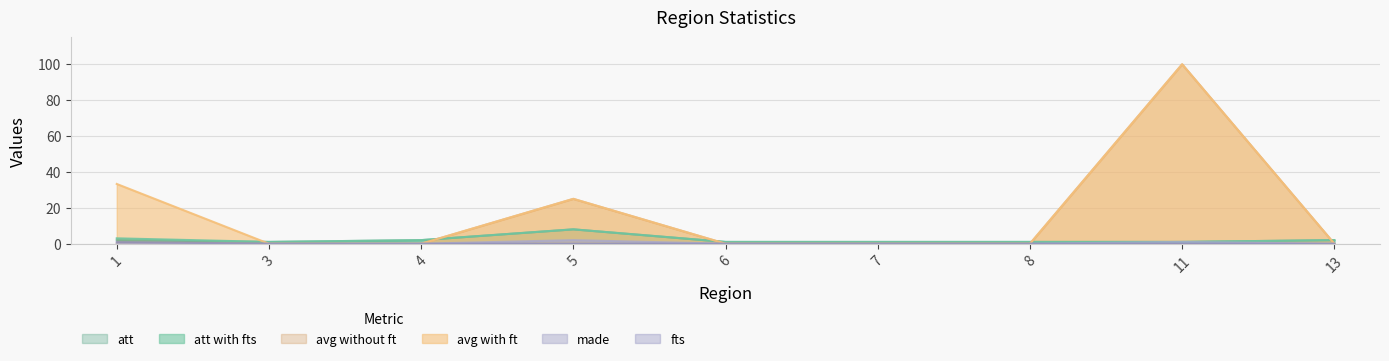

Reading left to right, extract all data points from this chart.

att with fts: 3.0	1.0	2.0	8.0	1.0	1.0	1.0	1.0	2.0
avg with ft: 33.3	0.0	0.0	25.0	0.0	0.0	0.0	100.0	0.0
made: 0.0	0.0	0.0	2.0	0.0	0.0	0.0	1.0	0.0
att: 2.0	1.0	2.0	8.0	1.0	1.0	1.0	1.0	2.0
avg without ft: 0.0	0.0	0.0	25.0	0.0	0.0	0.0	100.0	0.0
fts: 1.0	0.0	0.0	0.0	0.0	0.0	0.0	0.0	0.0